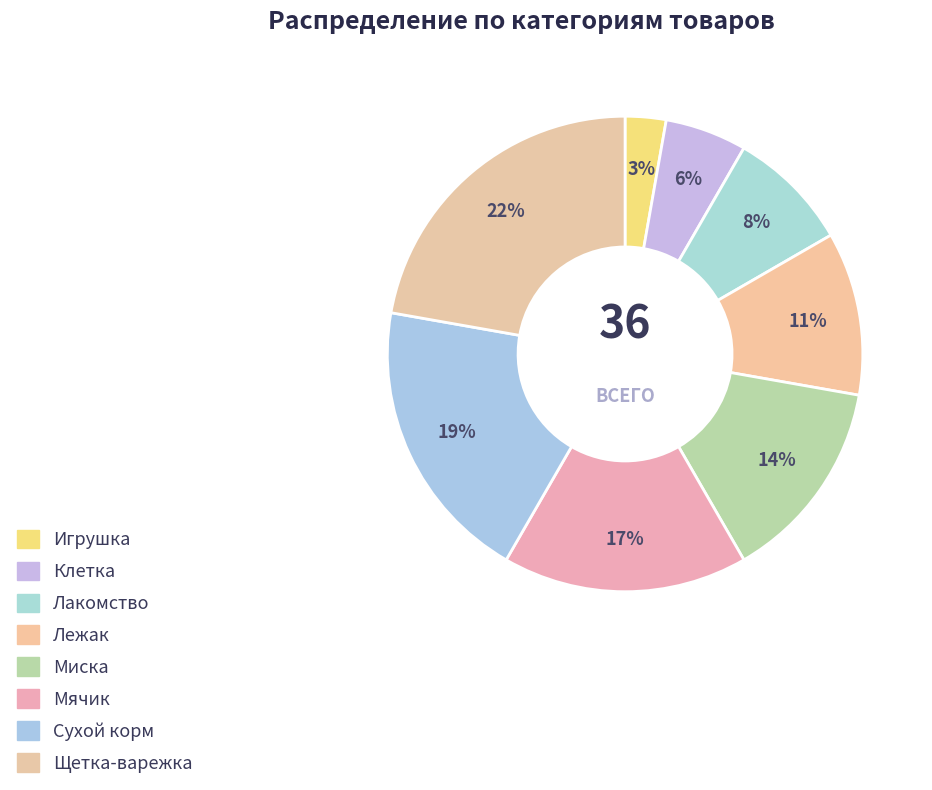

To the nearest percent, what is the difference between the Щетка-варежка and Лакомство slice percentages?

14%